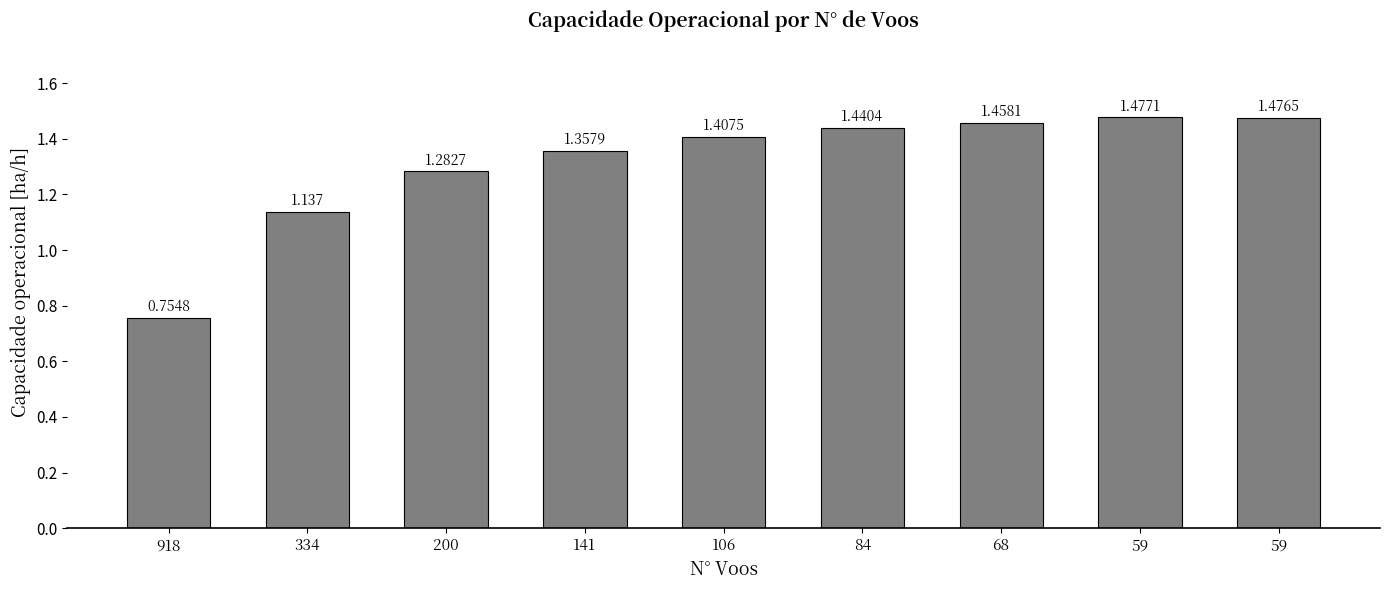

Reading right to left, extract all data points from this chart.

1.5	1.5	1.5	1.4	1.4	1.4	1.3	1.1	0.8